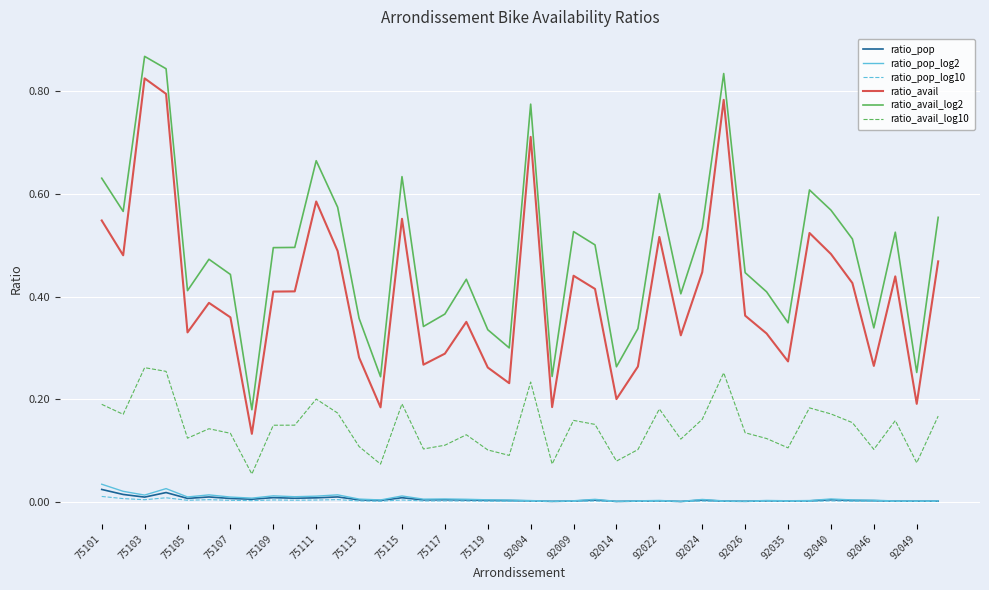

True or false: ratio_avail_log2 and ratio_avail_log10 intersect in this chart.

False